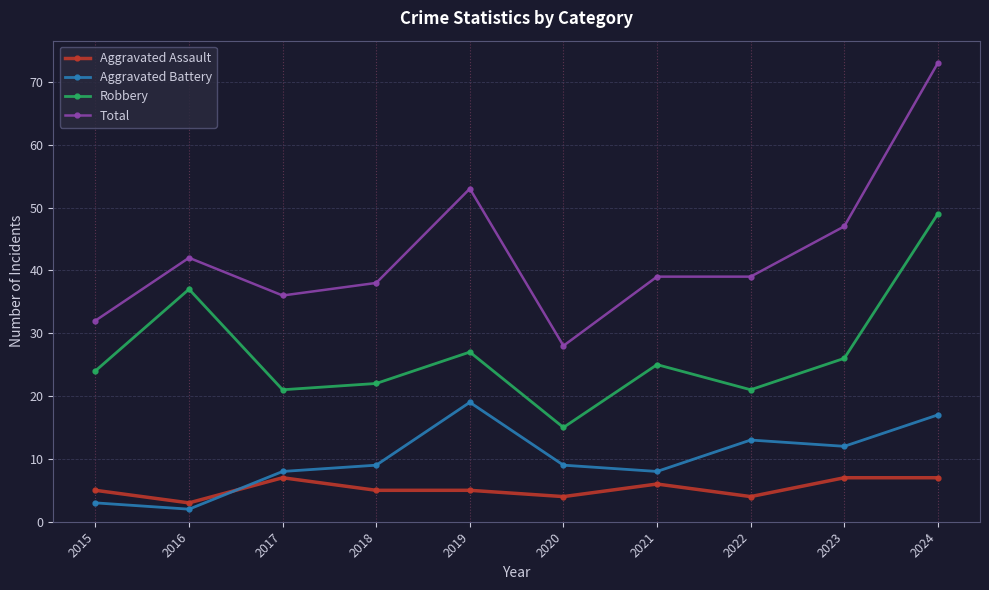

True or false: Robbery has more than 2 points higher than both neighbors.

True